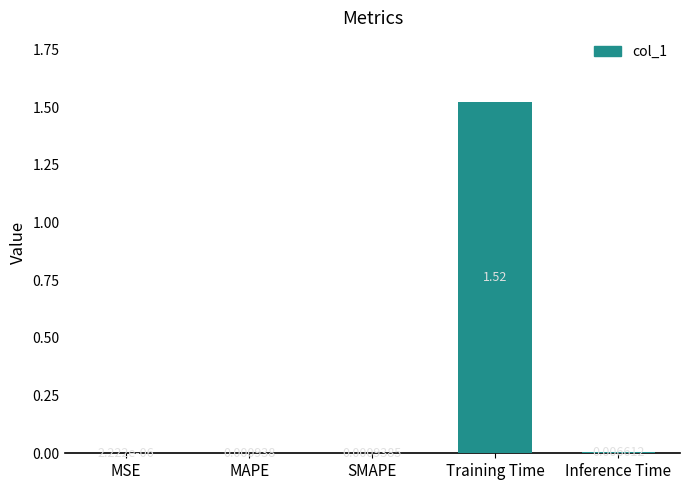

What is the change in value from MAPE to Training Time?

+1.5